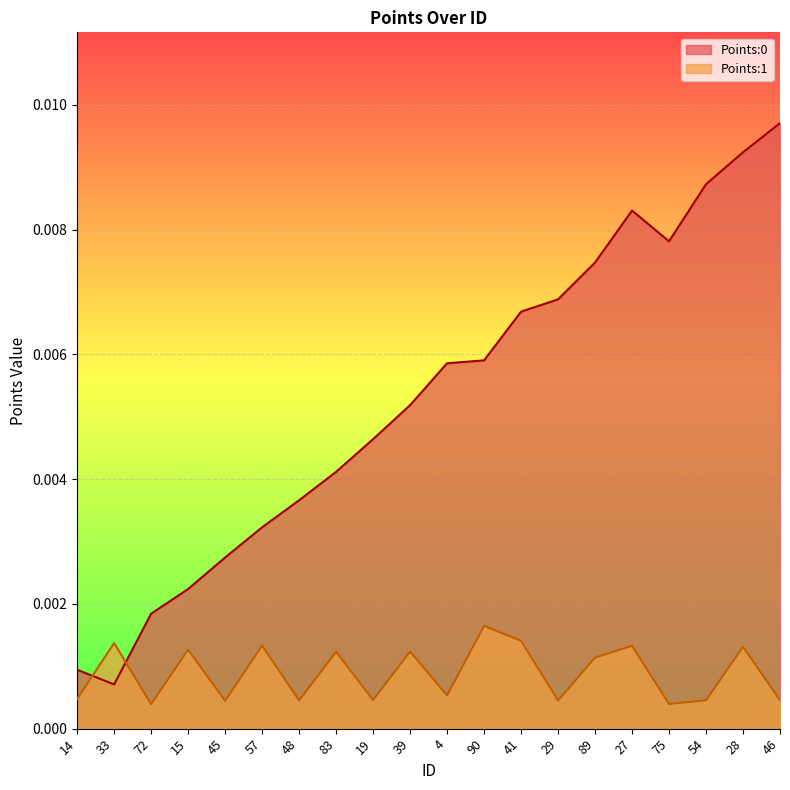

Reading right to left, what are all the values shown in this chart?

Points:0: 0.0	0.0	0.0	0.0	0.0	0.0	0.0	0.0	0.0	0.0	0.0	0.0	0.0	0.0	0.0	0.0	0.0	0.0	0.0	0.0
Points:1: 0.0	0.0	0.0	0.0	0.0	0.0	0.0	0.0	0.0	0.0	0.0	0.0	0.0	0.0	0.0	0.0	0.0	0.0	0.0	0.0